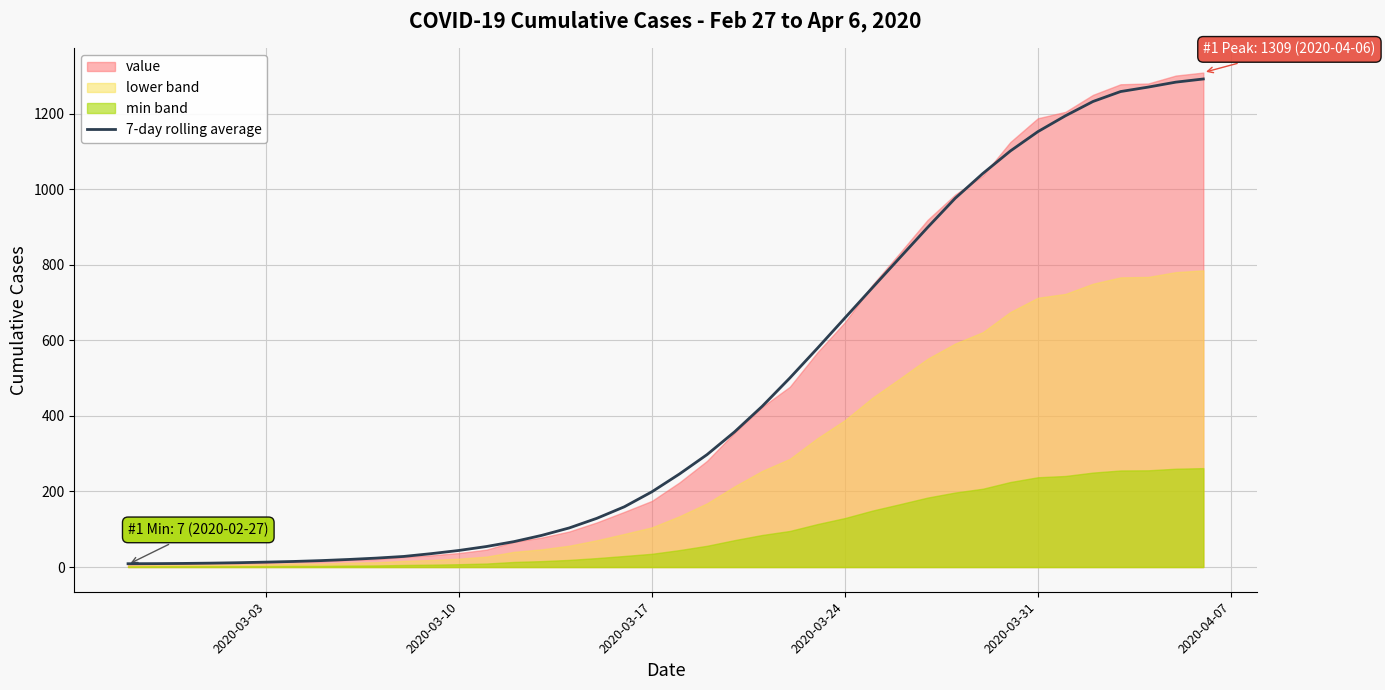

What is the maximum value for 7-day rolling average?

1292.0